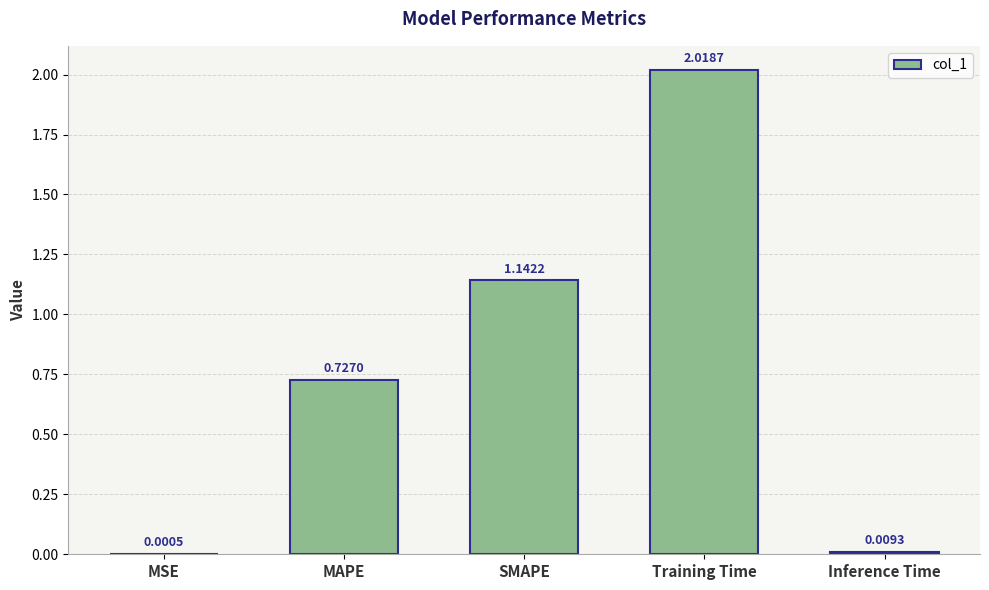

At which label is the value closest to 1?

SMAPE